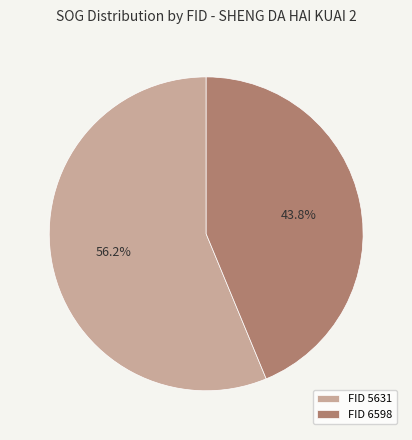

What is the ratio of the value at FID 5631 to the value at FID 6598?

1.3